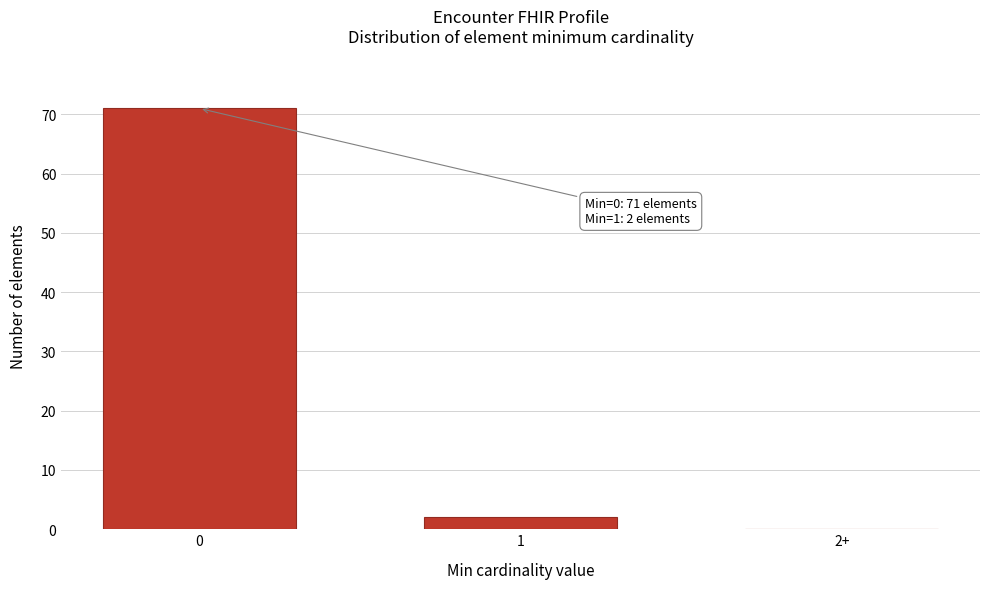

Reading right to left, what are all the values shown in this chart?

2+=0	1=2	0=71